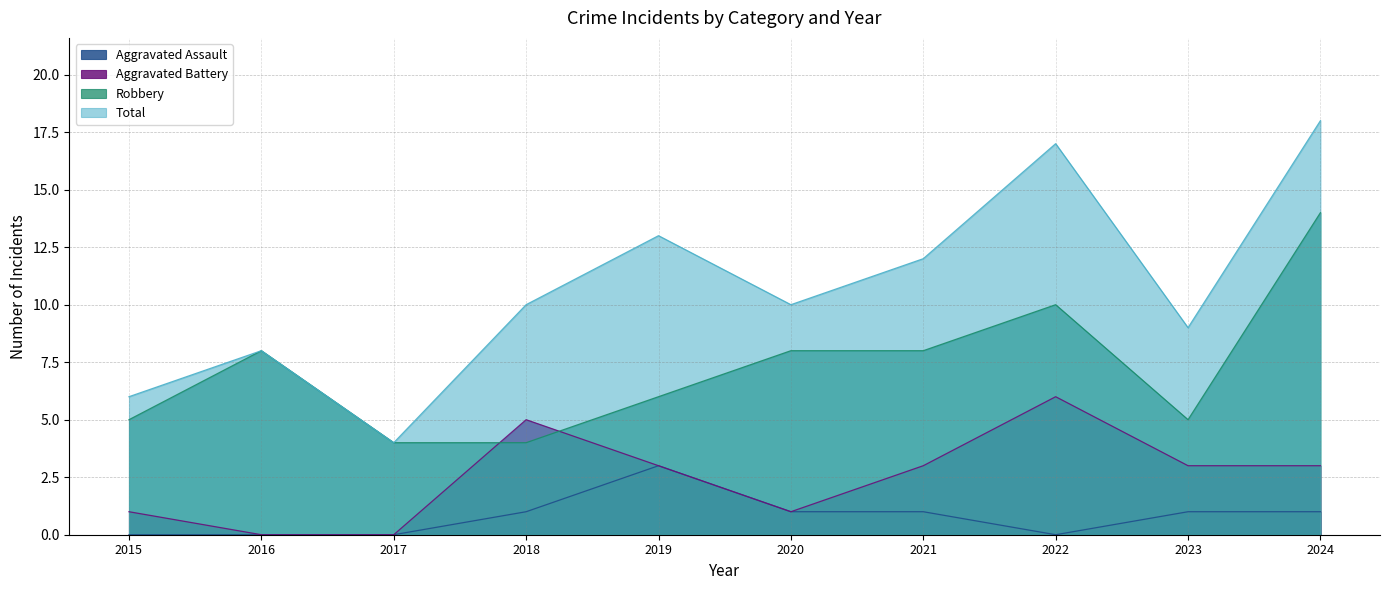

True or false: Total has a value of 8 at 2021.

False